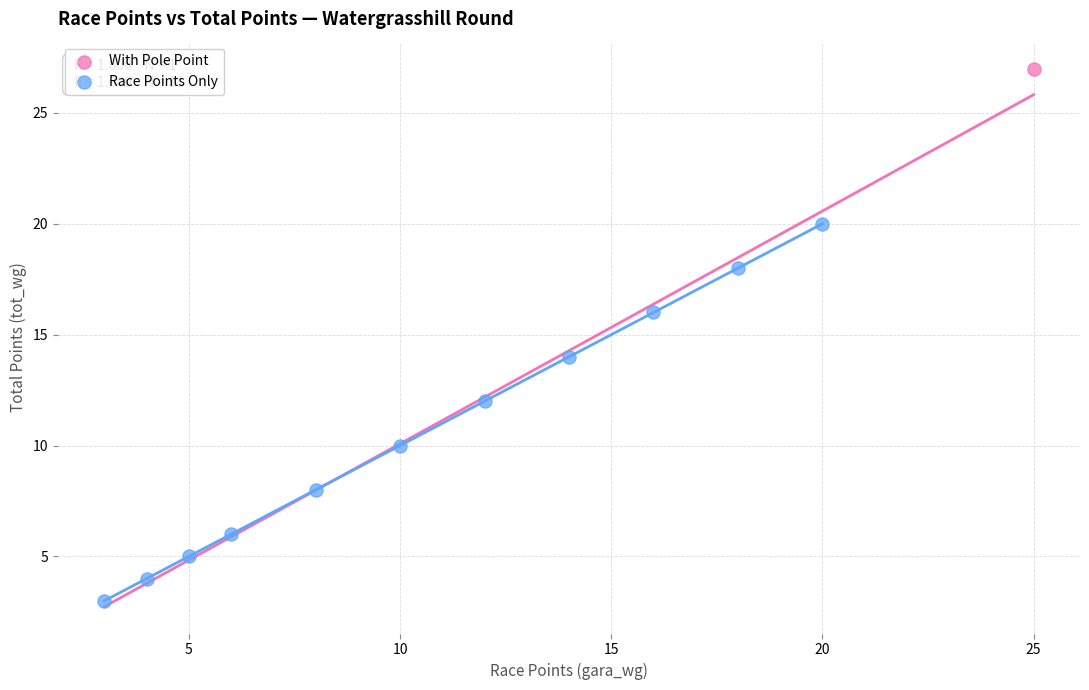

What are all the series names shown in the legend?

With Pole Point, Race Points Only